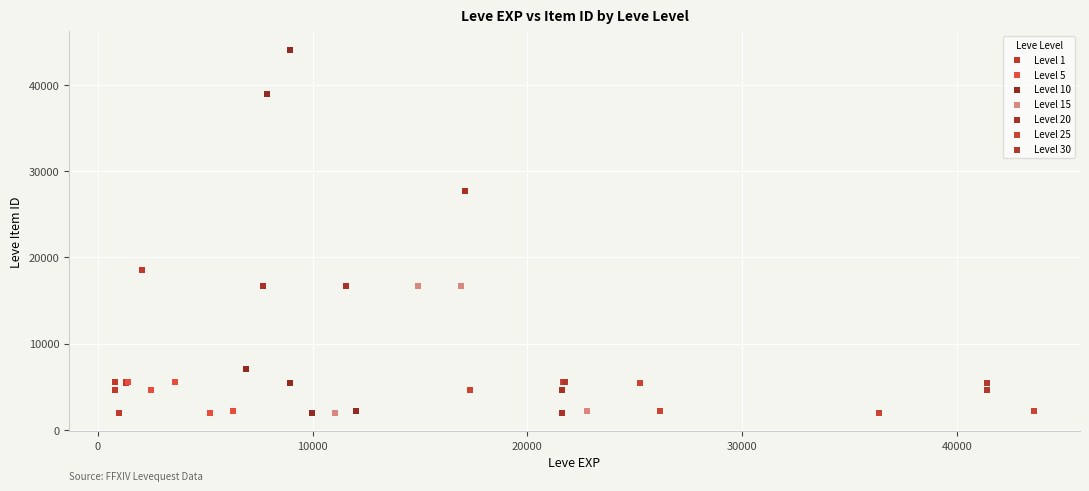

Which series has the largest Y range (max minus min)?

Level 10